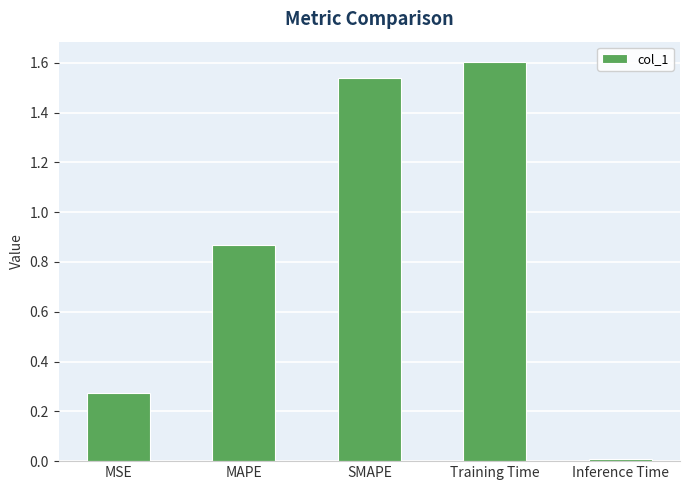

What is the label of the 1st bar from the left?

MSE